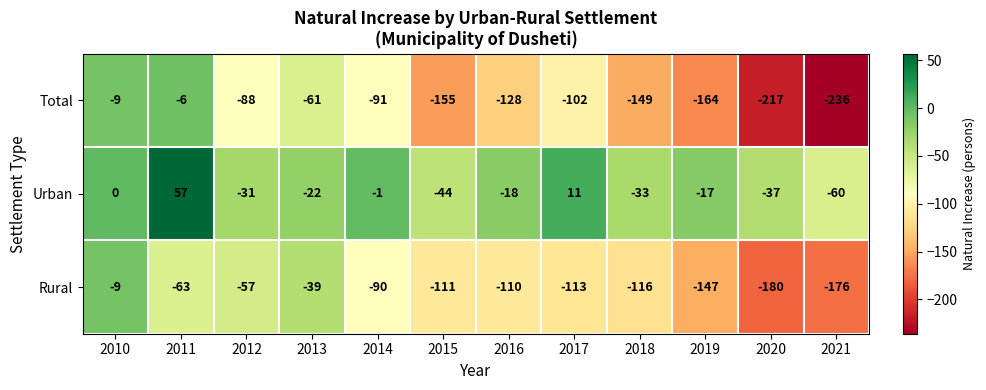

What is the sum of the Rural values at 2011 and 2019?

-210